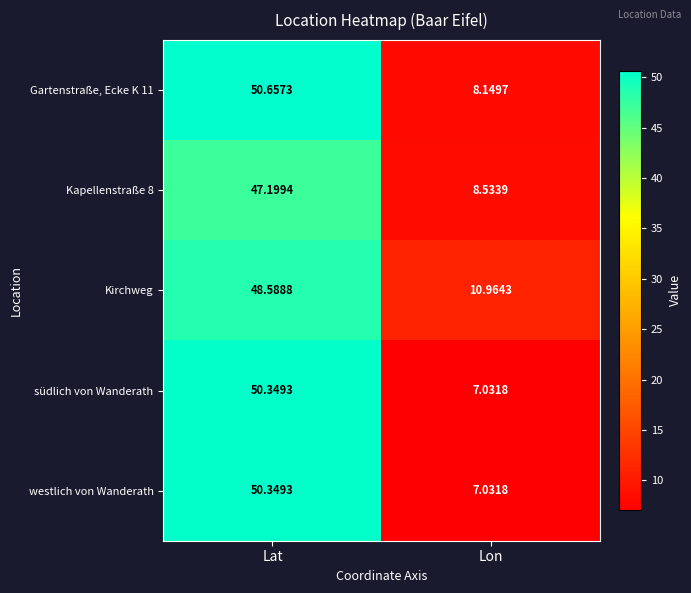

Is the value of Kirchweg at Lon greater than the value of südlich von Wanderath at Lon?

Yes